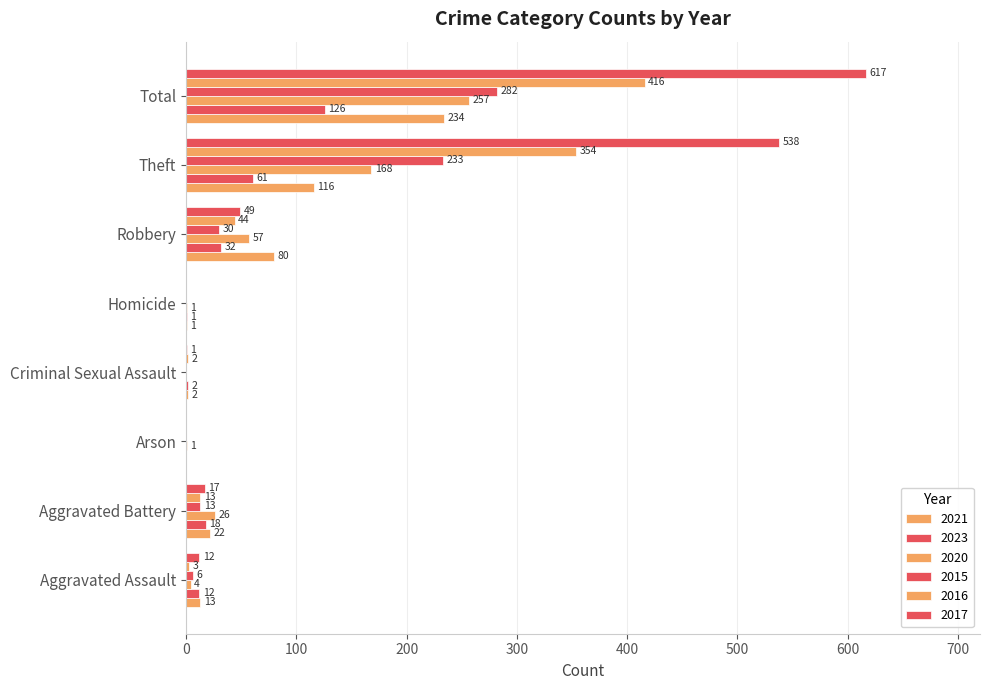

How many categories are shown in the chart?

8